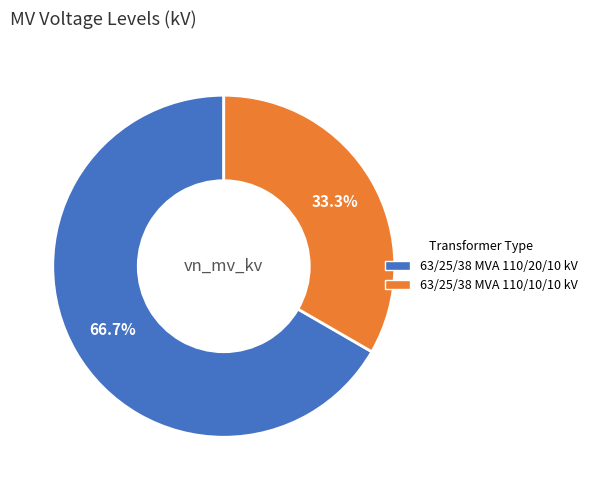

To the nearest percent, what portion does 63/25/38 MVA 110/10/10 kV represent?

33%